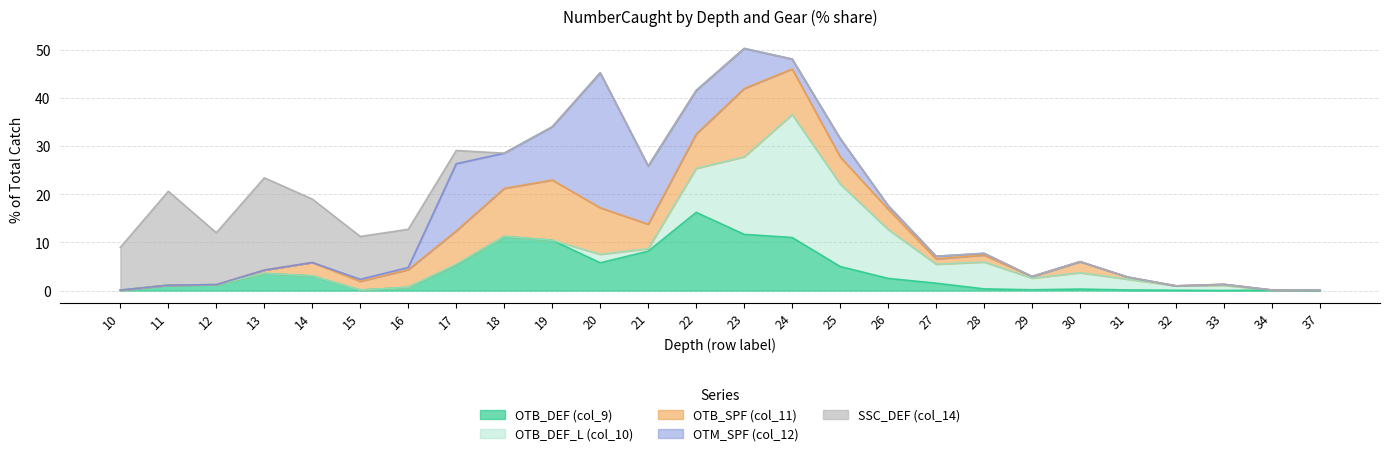

Reading left to right, list all the values displayed in this chart.

OTB_DEF (col_9): 10=0.1	11=1.1	12=1.2	13=3.6	14=3.0	15=0.1	16=0.7	17=5.4	18=11.2	19=10.5	20=5.8	21=8.2	22=16.3	23=11.7	24=11.0	25=5.0	26=2.5	27=1.5	28=0.3	29=0.2	30=0.3	31=0.1	32=0.1	33=0.0	34=0.1	37=0.0
OTB_DEF_L (col_10): 10=0.0	11=0.0	12=0.0	13=0.0	14=0.0	15=0.0	16=0.0	17=0.1	18=0.0	19=0.0	20=1.8	21=0.5	22=9.1	23=16.1	24=25.5	25=17.1	26=10.2	27=4.0	28=5.6	29=2.4	30=3.4	31=2.2	32=0.9	33=1.1	34=0.0	37=0.1
OTB_SPF (col_11): 10=0.0	11=0.0	12=0.0	13=0.7	14=2.8	15=1.8	16=3.7	17=7.0	18=10.0	19=12.5	20=9.7	21=5.1	22=7.2	23=14.2	24=9.5	25=5.7	26=4.2	27=1.1	28=1.4	29=0.4	30=2.3	31=0.4	32=0.0	33=0.2	34=0.0	37=0.0
OTM_SPF (col_12): 10=0.0	11=0.0	12=0.0	13=0.0	14=0.0	15=0.4	16=0.5	17=13.9	18=7.3	19=11.0	20=28.0	21=12.1	22=9.0	23=8.3	24=2.1	25=3.8	26=0.7	27=0.6	28=0.4	29=0.0	30=0.0	31=0.0	32=0.0	33=0.0	34=0.0	37=0.0
SSC_DEF (col_14): 10=8.9	11=19.5	12=10.8	13=19.2	14=13.2	15=8.9	16=7.9	17=2.8	18=0.0	19=0.0	20=0.0	21=0.0	22=0.0	23=0.0	24=0.0	25=0.0	26=0.0	27=0.0	28=0.0	29=0.0	30=0.0	31=0.0	32=0.0	33=0.0	34=0.0	37=0.0